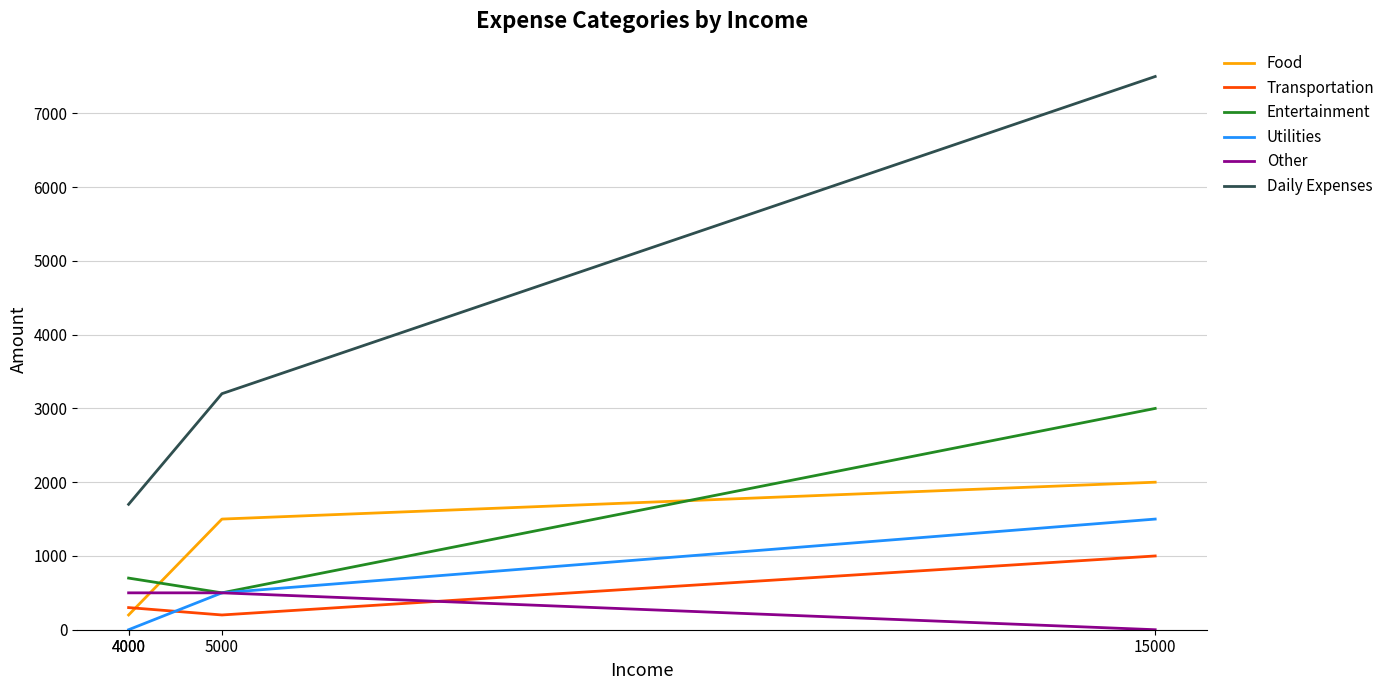

Between 5000 and 4000, which series saw the biggest shift?

Daily Expenses